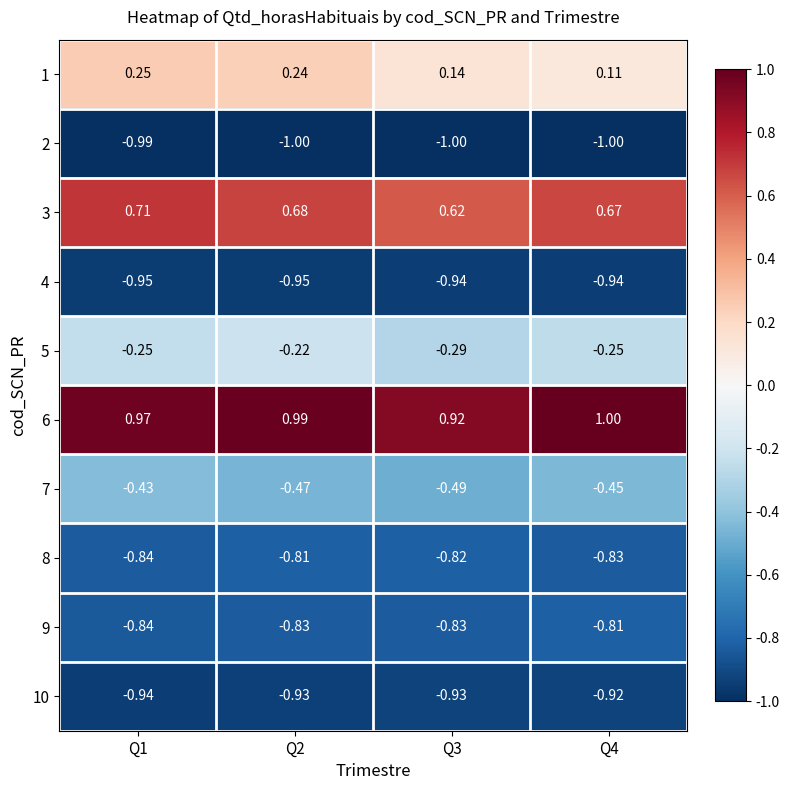

Which label corresponds to the smallest value in the chart?

Q2